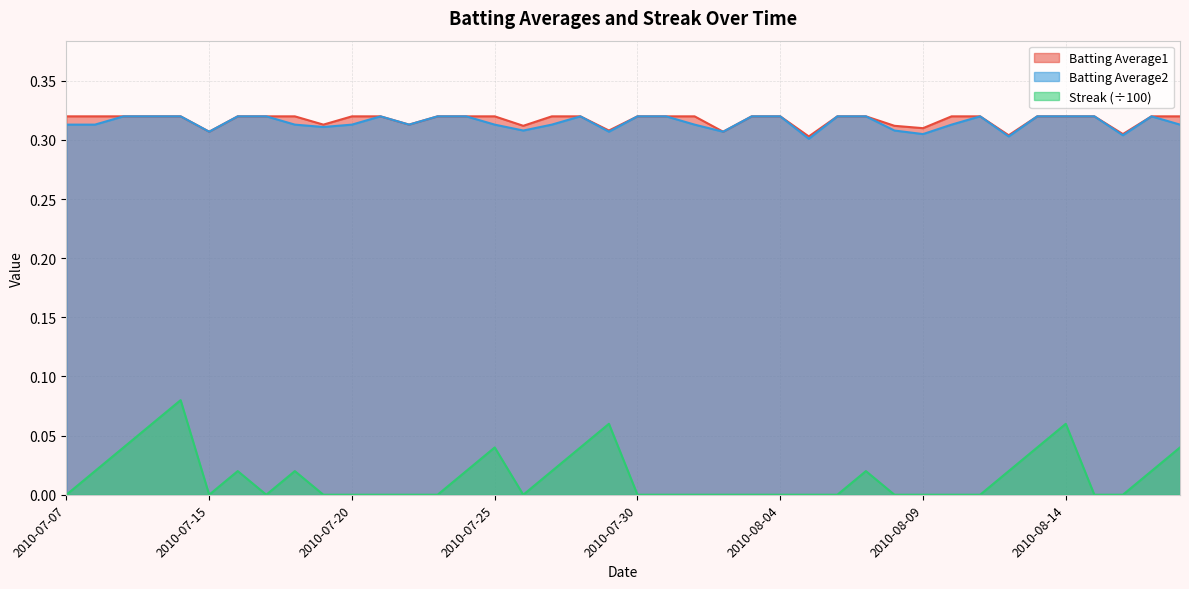

What is the maximum value shown in the chart?

0.3